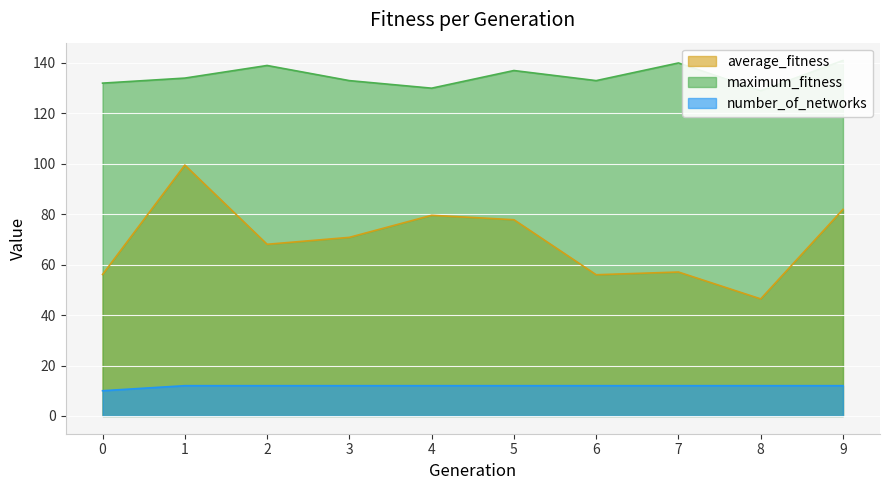

At which label does maximum_fitness reach its peak?

9